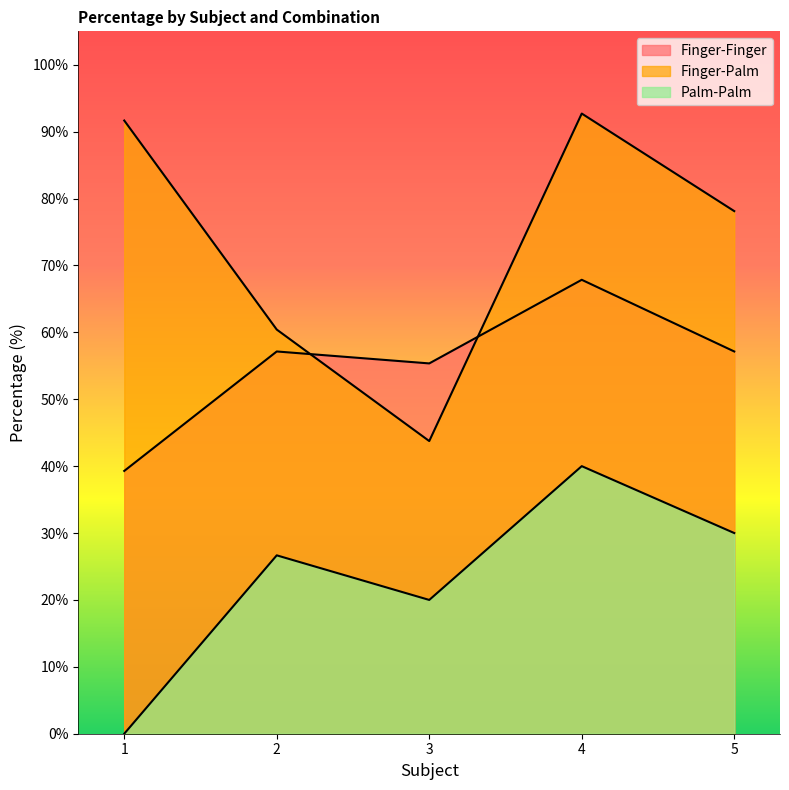

How many data points in Finger-Finger are less than 57?

2